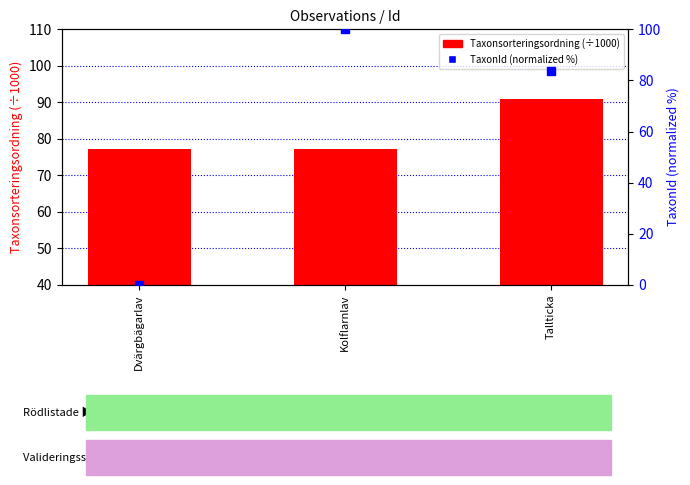

What are all the series names shown in the legend?

Taxonsorteringsordning (÷1000), TaxonId (normalized %)